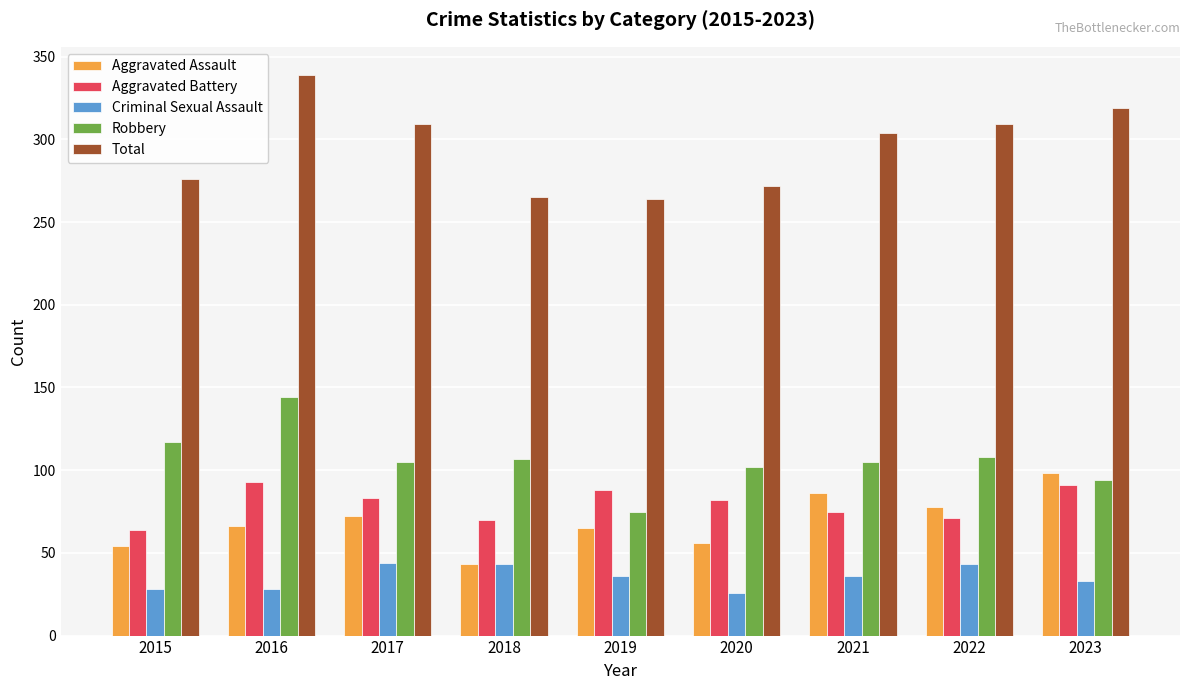

Between 2017 and 2018, which series saw the biggest shift?

Total